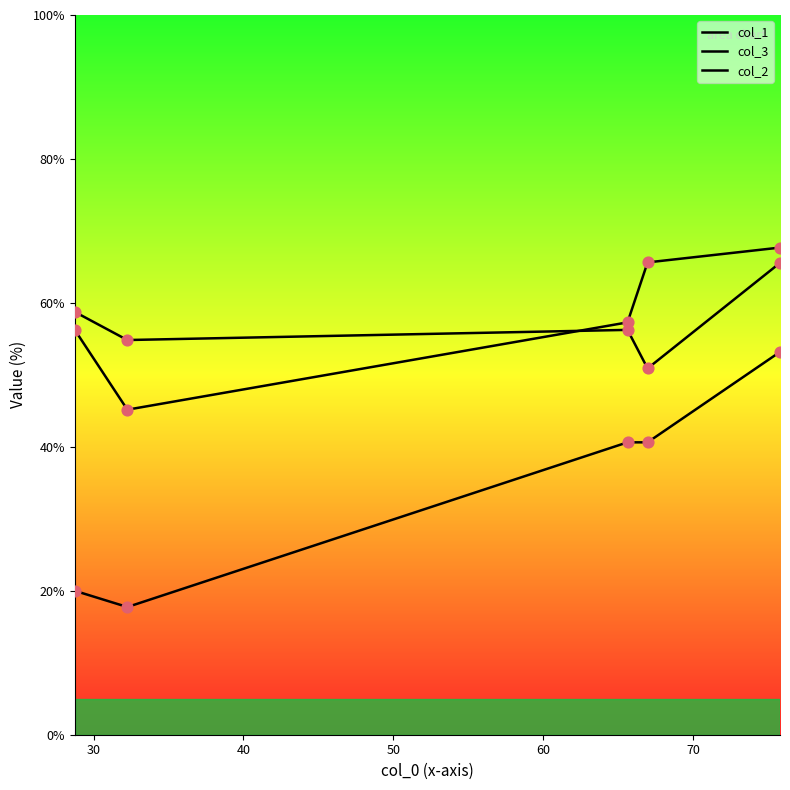

What are all the series names shown in the legend?

col_1, col_3, col_2